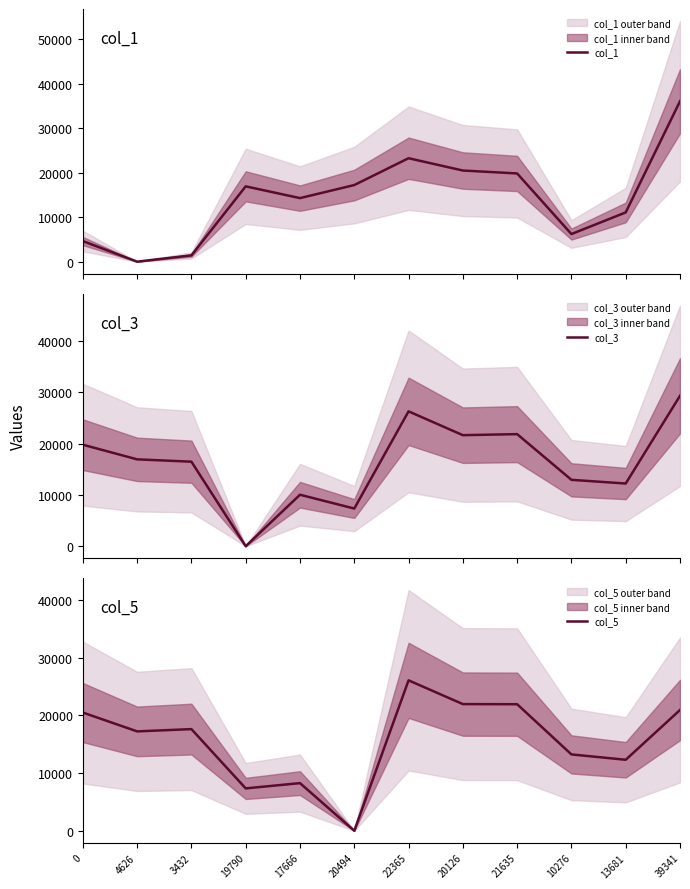

Where do col_1 and col_5 first cross each other?

3432 and 19790